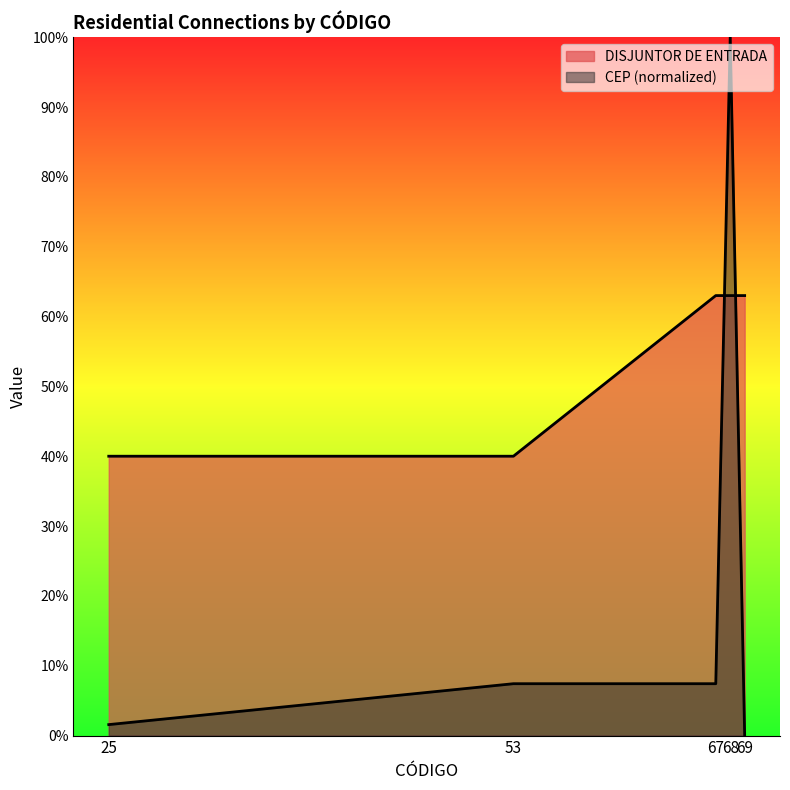

What are all the series names shown in the legend?

DISJUNTOR DE ENTRADA, CEP